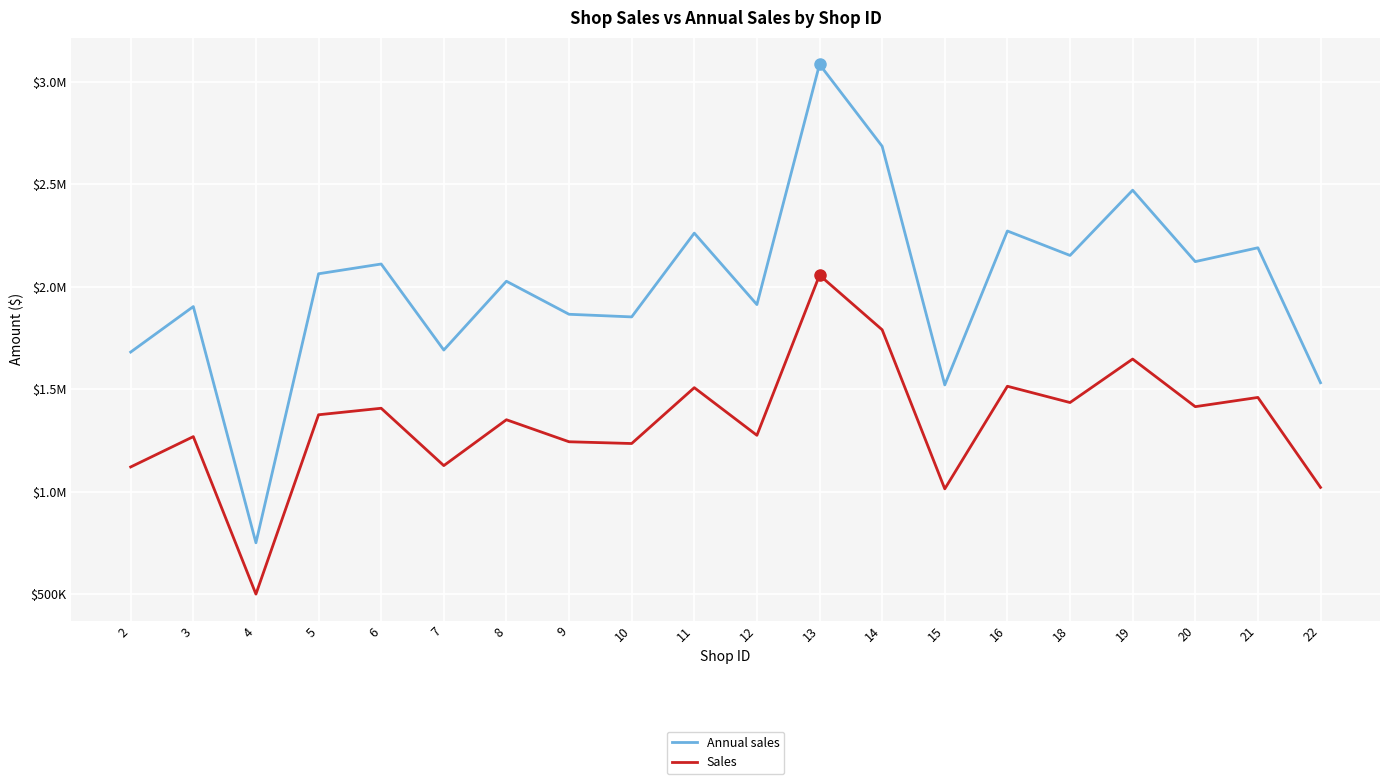

Is this an area chart (filled region under the line)?

No